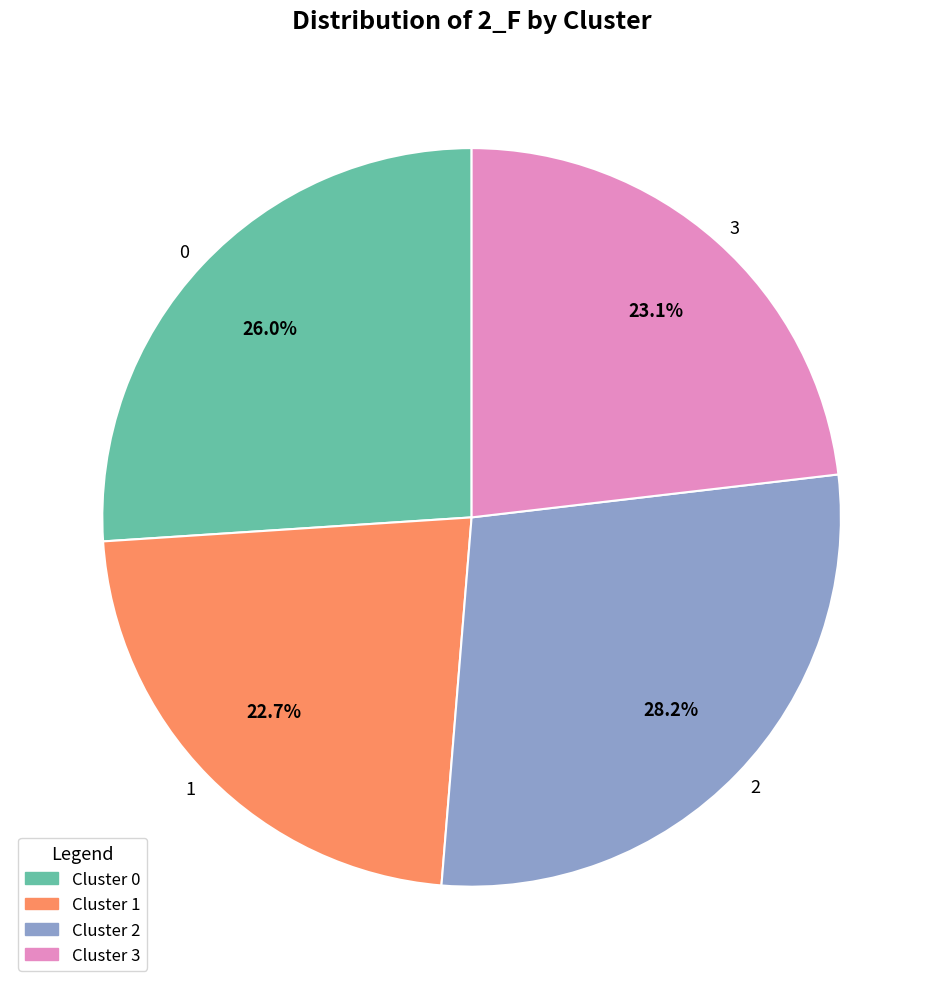

What is the total percentage of 2 and 0?

54.2%